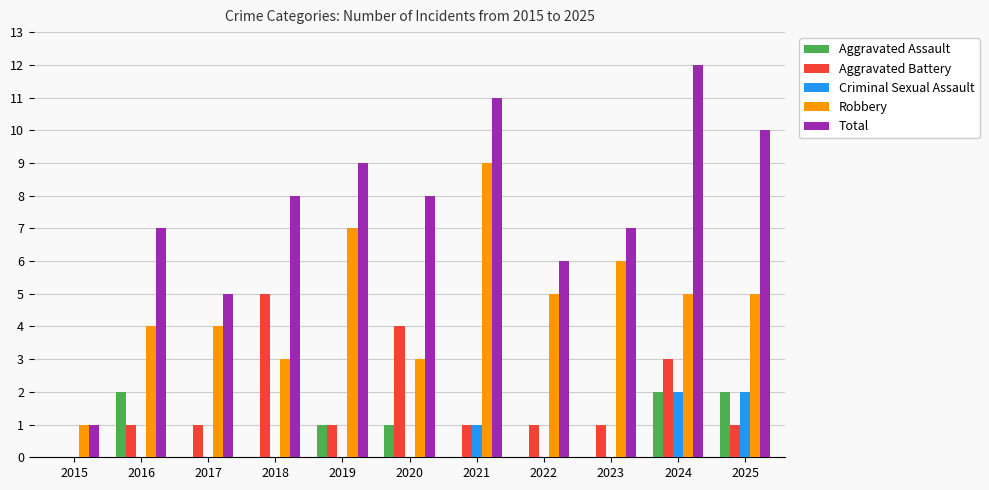

Which series has the largest total across all categories?

Total